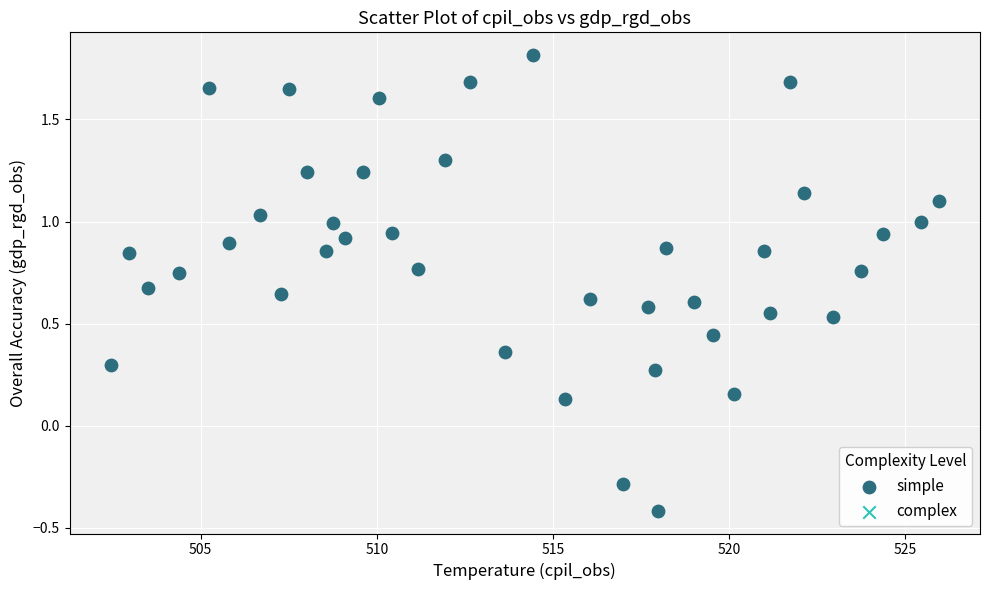

What is the range of X values (max minus min)?

23.5